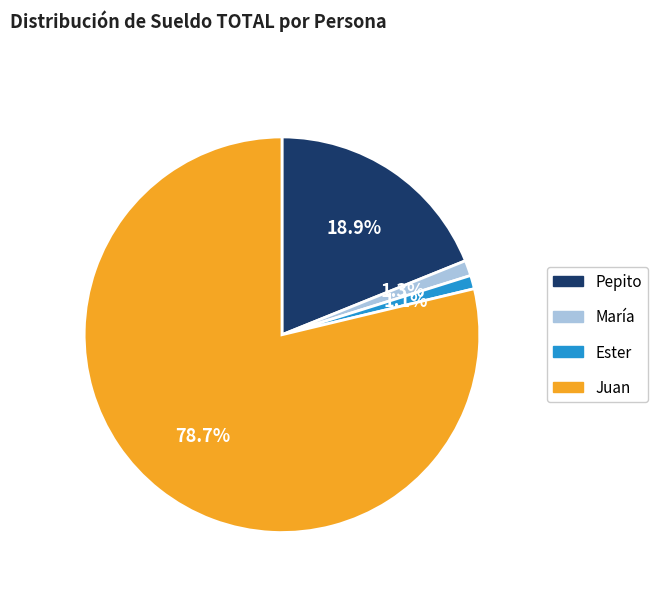

Is it true that María is 1% of the pie?

True